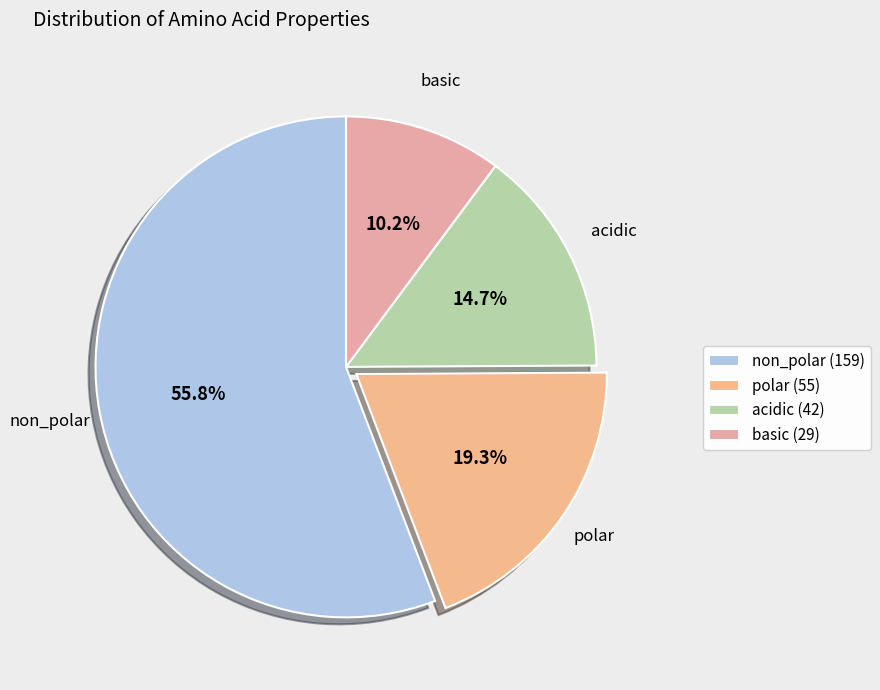

To the nearest percent, what percentage of the pie is acidic?

15%